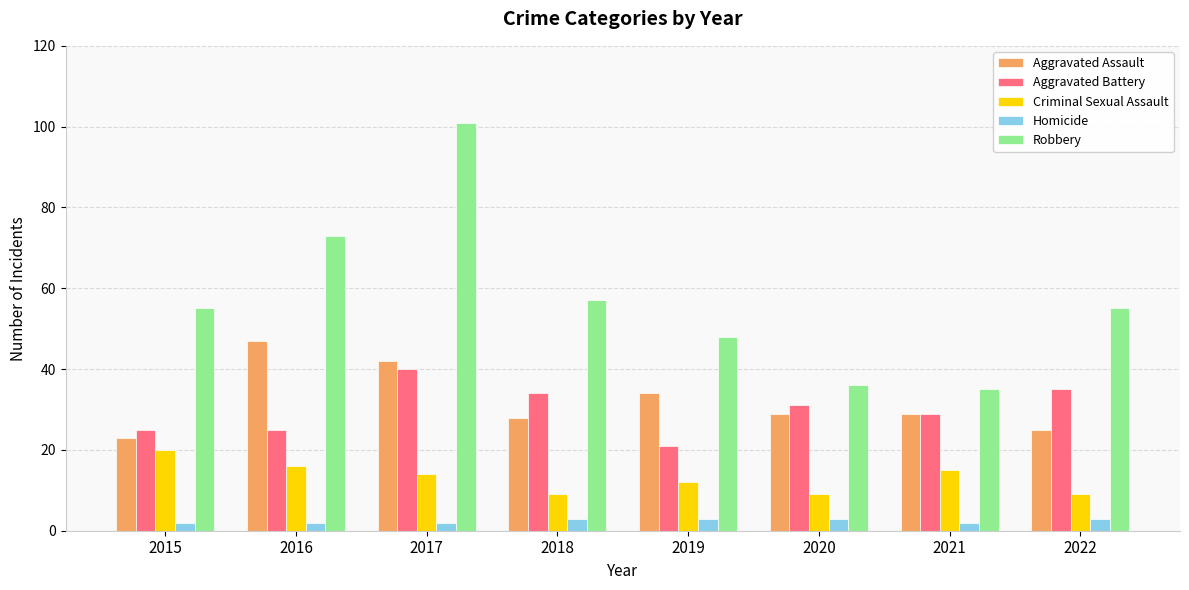

What is the total value across all series at 2019?

118